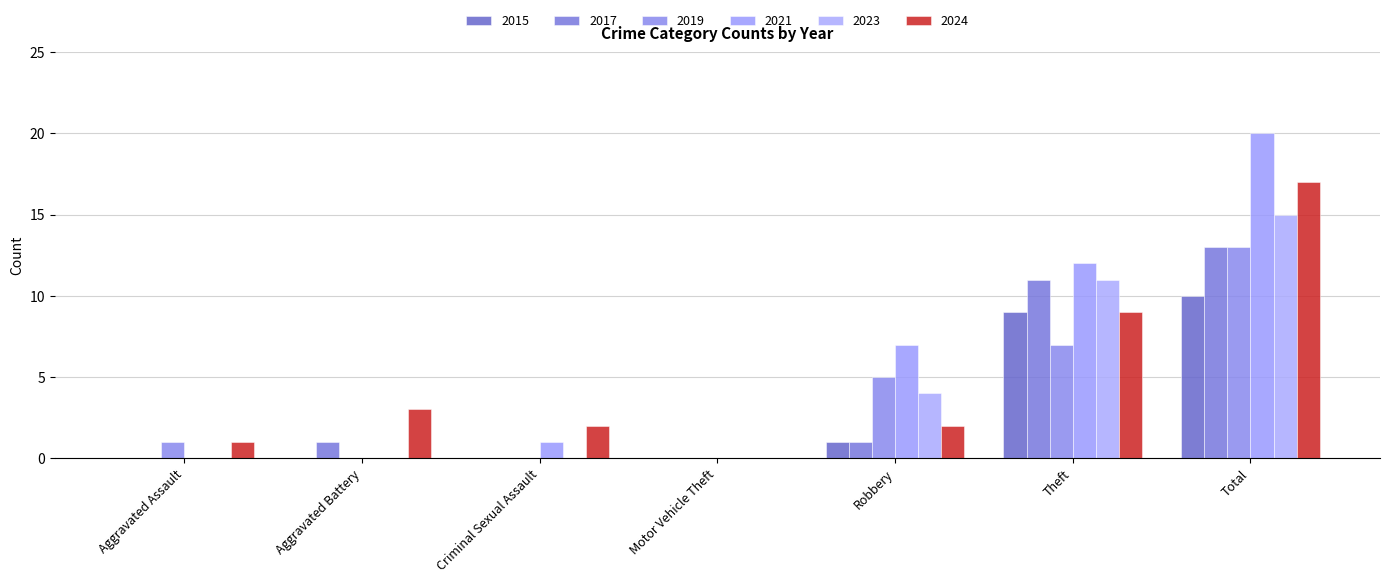

How many series are shown in this chart?

6